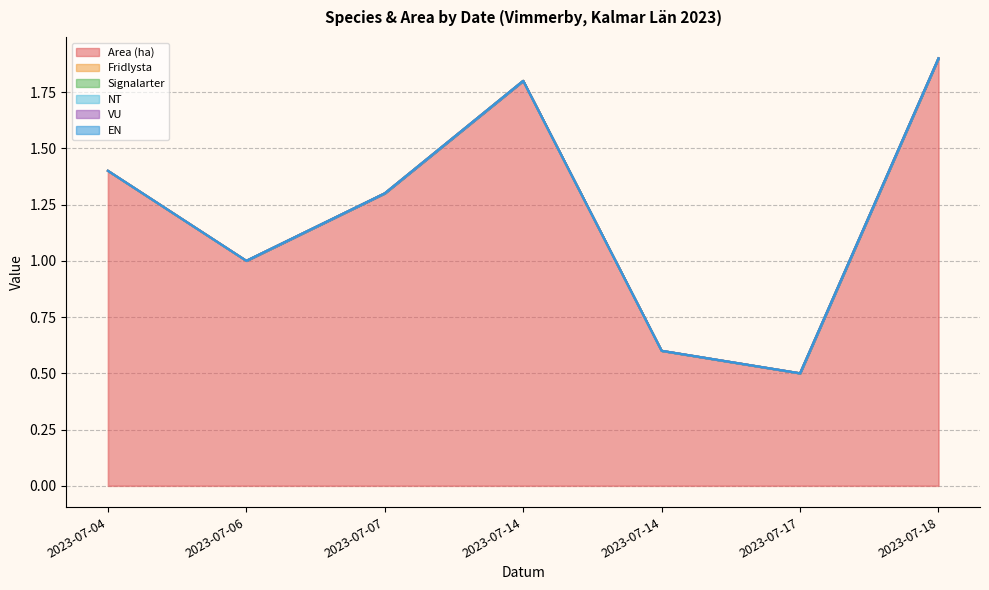

What is the maximum value shown in the chart?

1.9